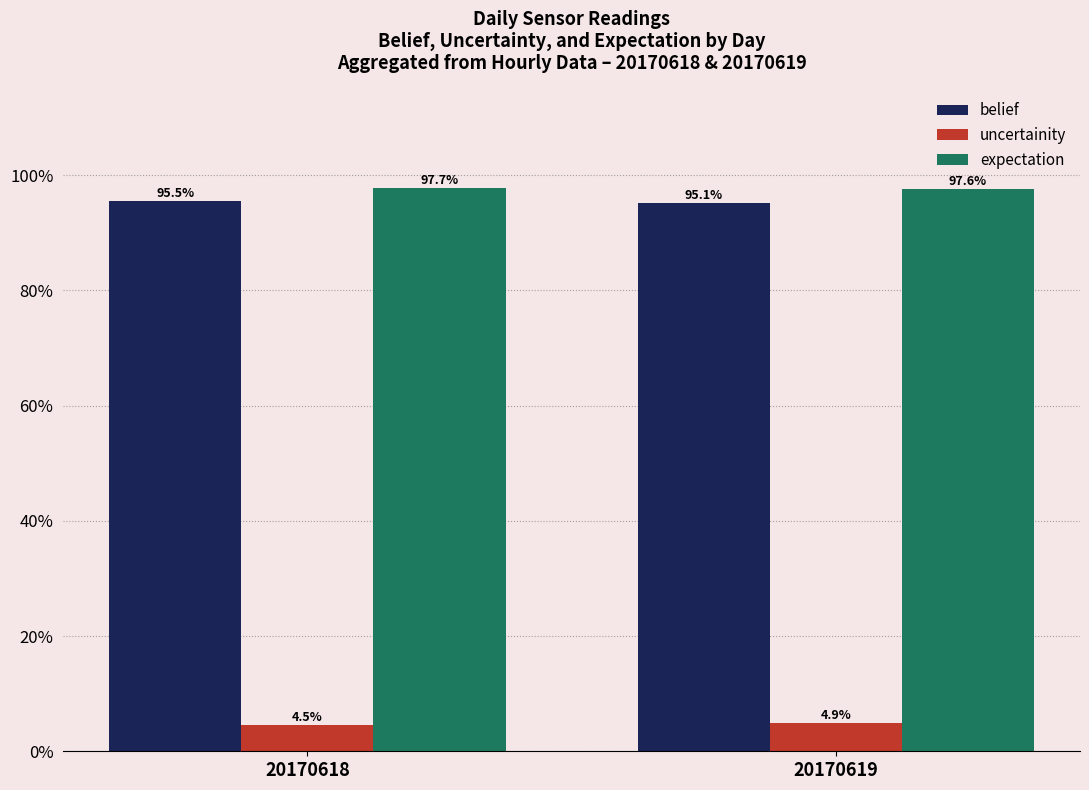

Reading left to right, transcribe all the data shown in this chart.

belief: 1.0	1.0
uncertainity: 0.0	0.0
expectation: 1.0	1.0